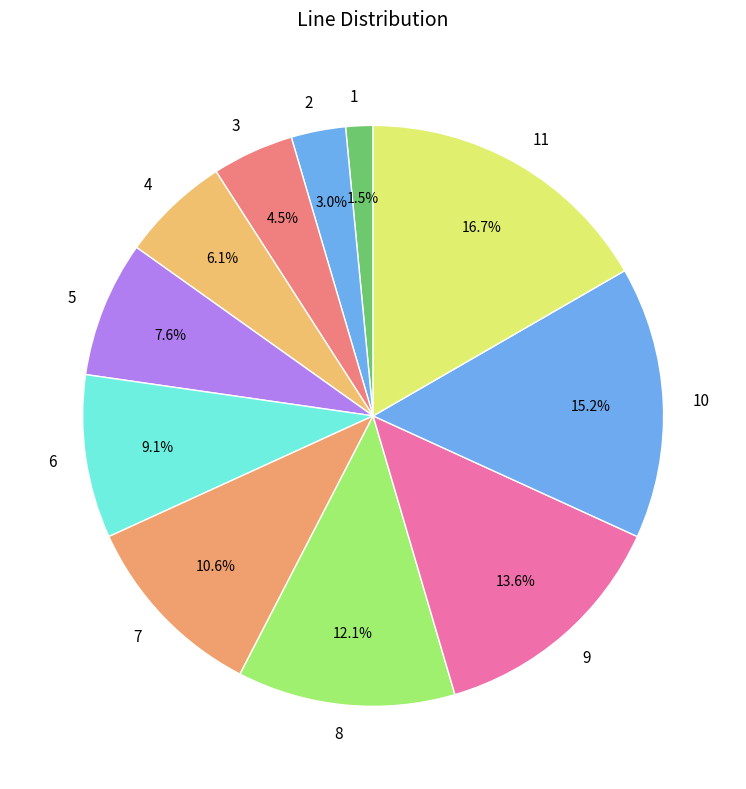

Which category has the biggest portion of the pie?

11